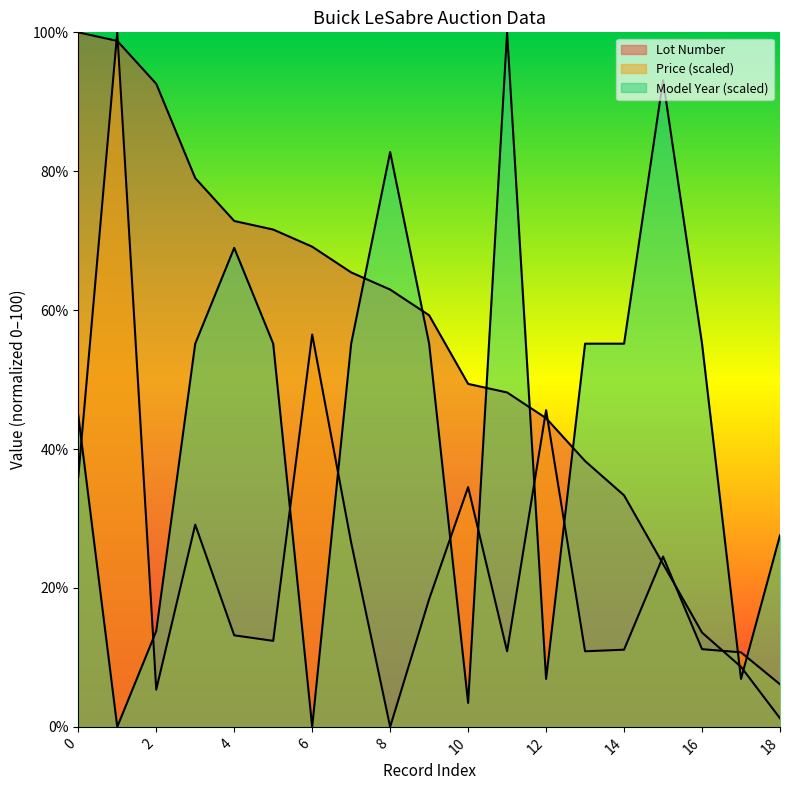

How many data points does each series have?

19